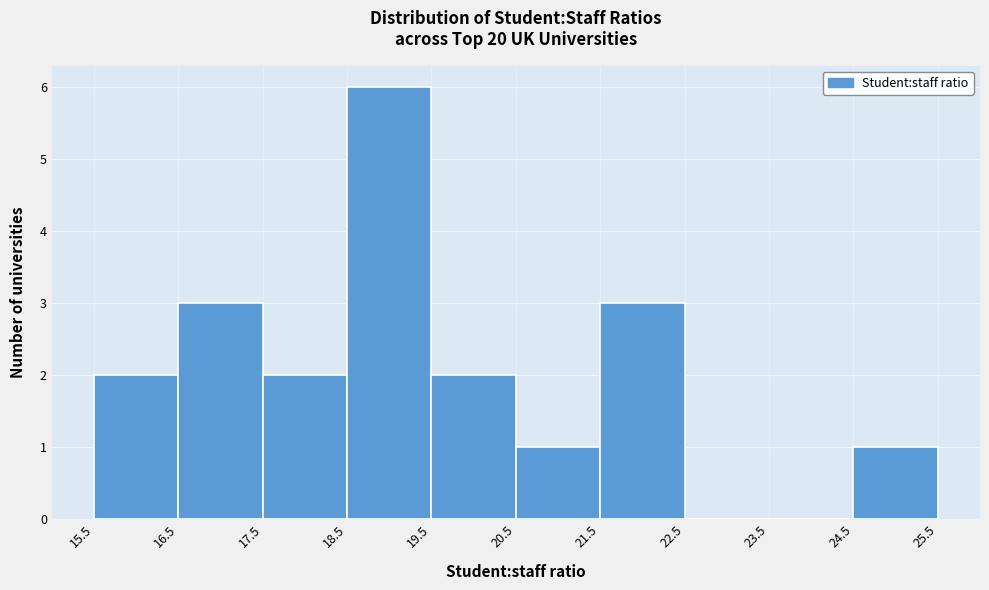

What is the height of the bar covering 19.5 to 20.5 on the x-axis? The values are not printed on the chart, so give them approximately, as read against the axis.

2